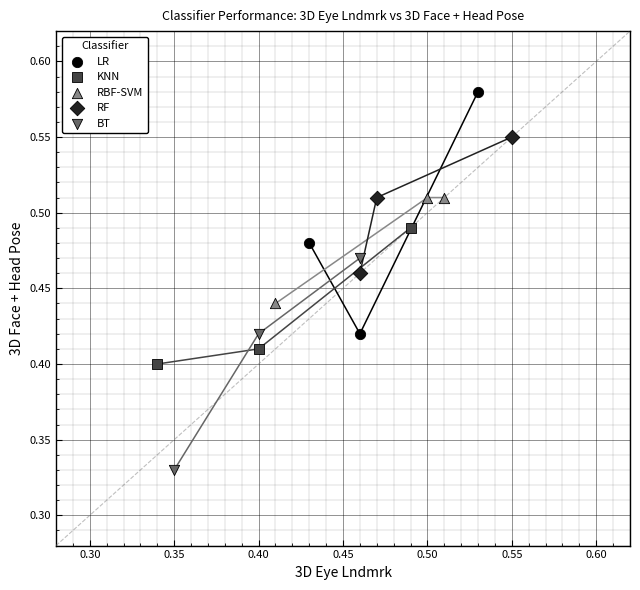

Which series contains the highest Y value?

LR